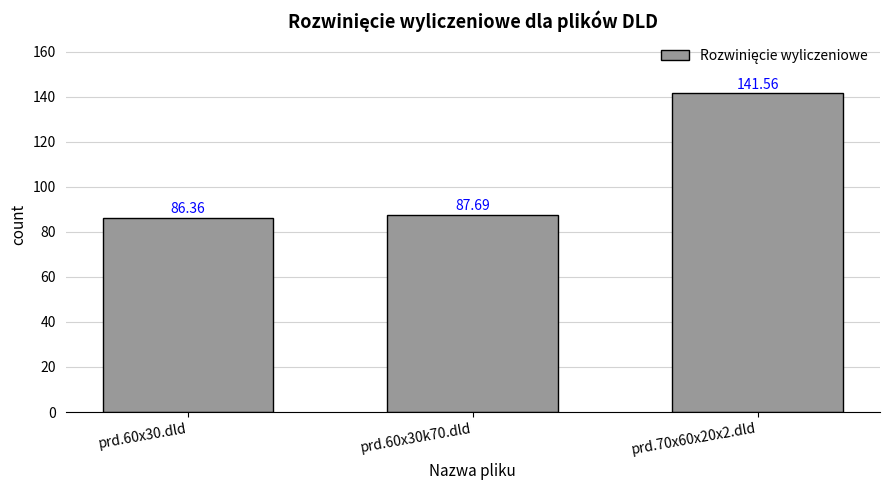

Is it true that the value at prd.60x30.dld is 86.4?

True